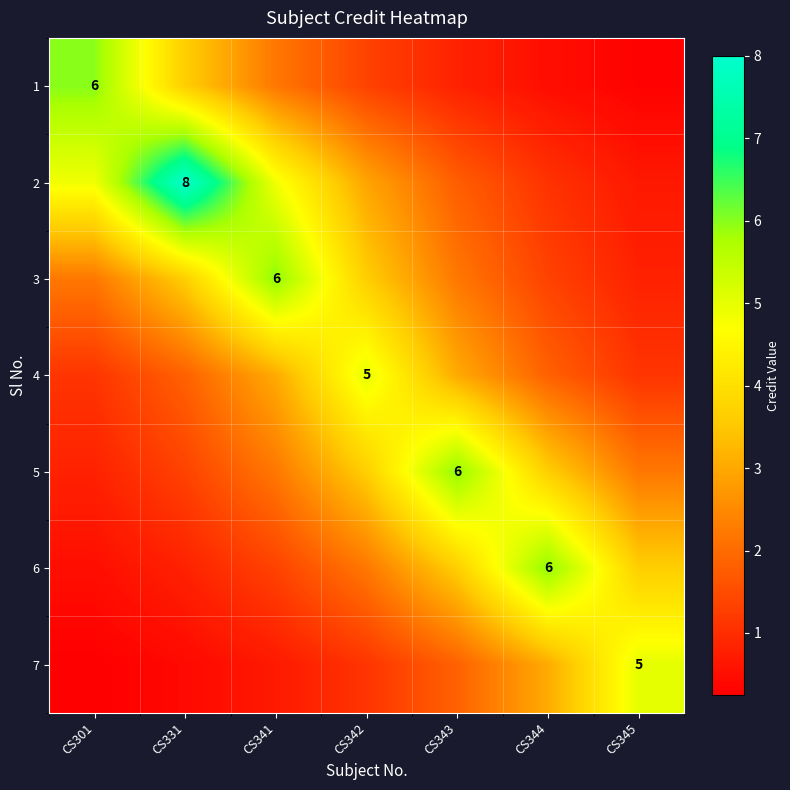

What is the difference between the maximum and minimum values in the 5 series?

5.2